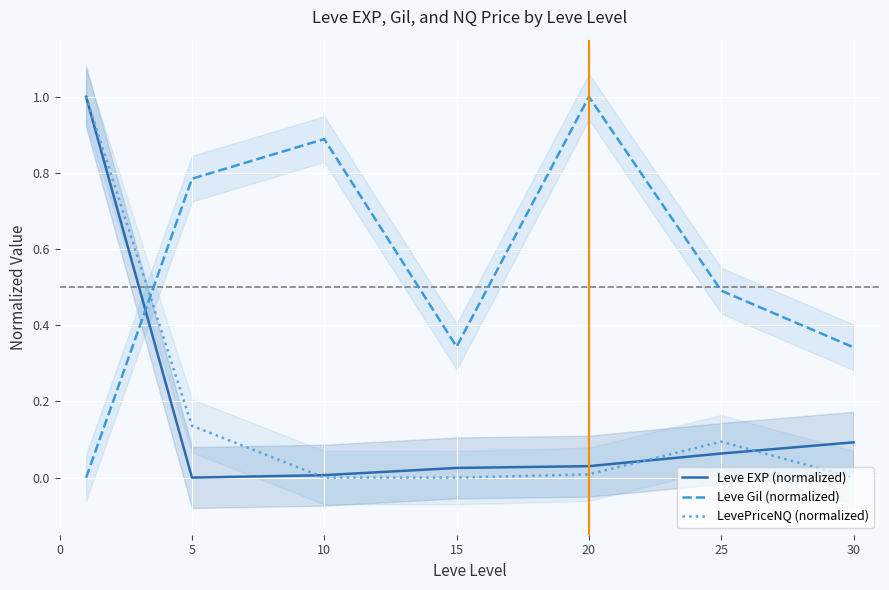

What is the value of the Leve Gil (normalized) point at the 3rd from the left?

0.9